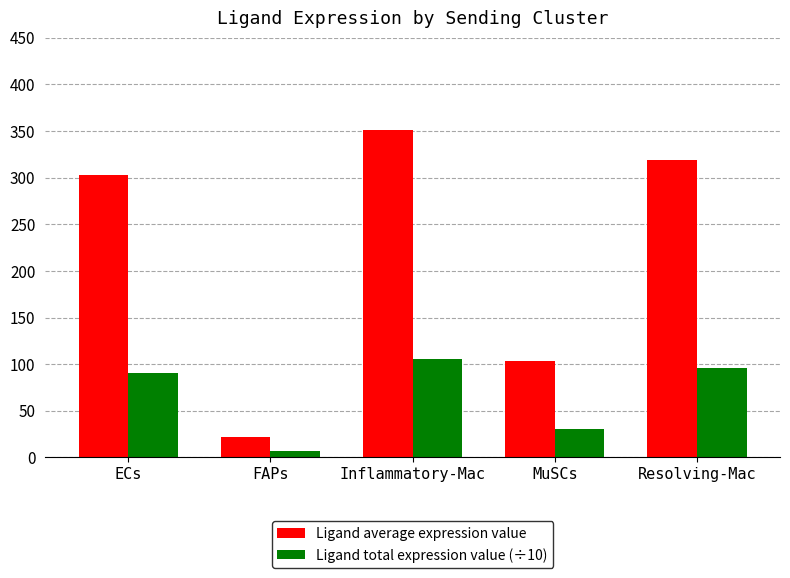

Reading left to right, what are all the values shown in this chart?

Ligand average expression value: ECs=302.5	FAPs=21.5	Inflammatory-Mac=350.9	MuSCs=103.0	Resolving-Mac=318.6
Ligand total expression value (÷10): ECs=90.7	FAPs=6.4	Inflammatory-Mac=105.3	MuSCs=30.9	Resolving-Mac=95.6